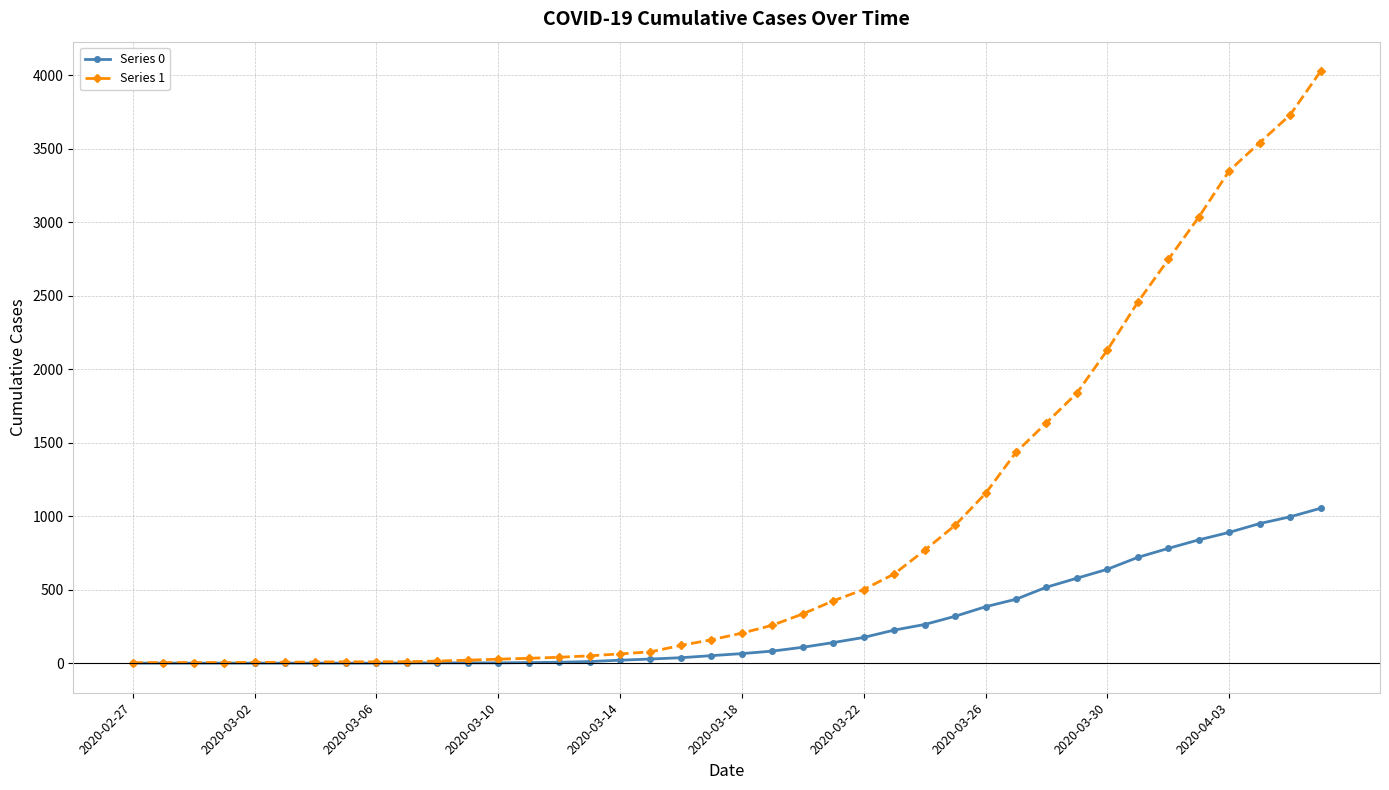

Which series has the largest range (max minus min)?

Series 1